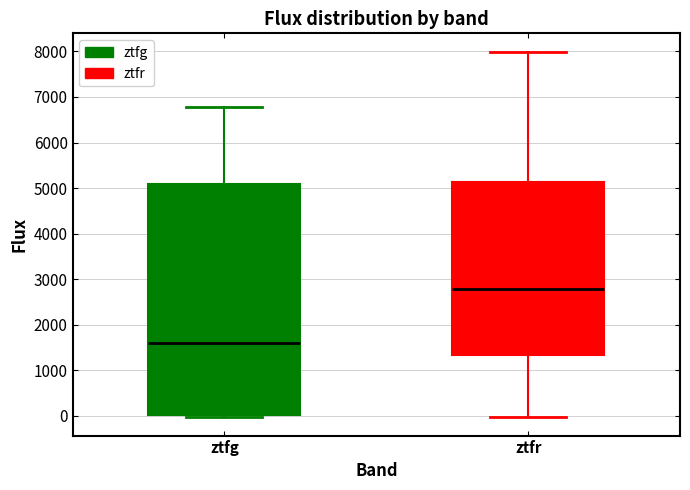

Reading left to right, transcribe this box plot: for each box, give where its median line is, the range the box spans, and where its two whiskers end, as read against the y-axis. The values are not printed on the chart, so give them approximately, as read against the axis.

ztfg: median 1600, box 0 to 5100, whiskers 0 (just below the box's lower edge) to 6800
ztfr: median 2800, box 1300 to 5100, whiskers 0 to 8000